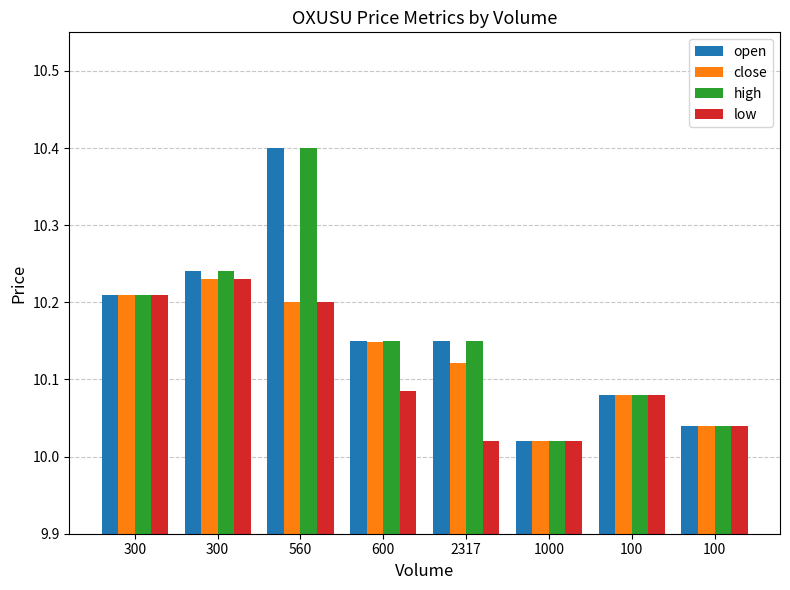

What is the label of the 2nd bar from the left?

300